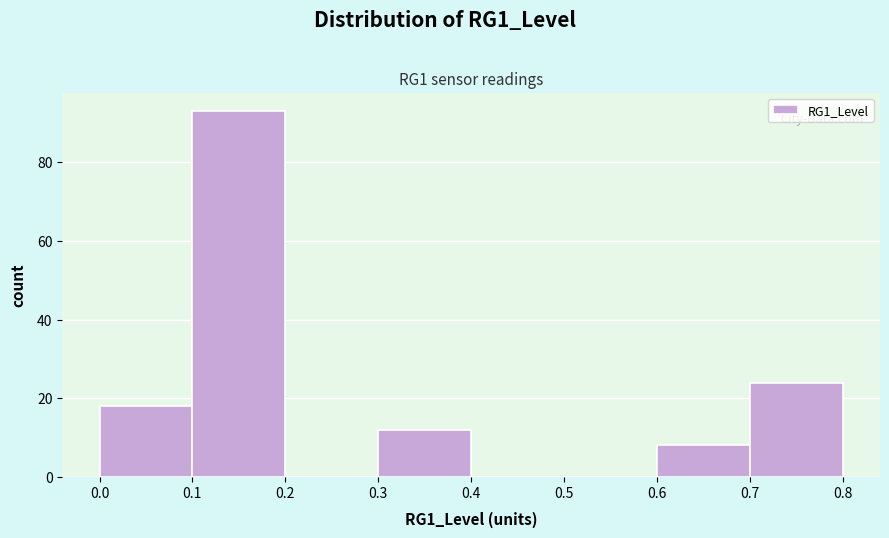

Over which range of the x-axis is the bar tallest?

0.1 to 0.2